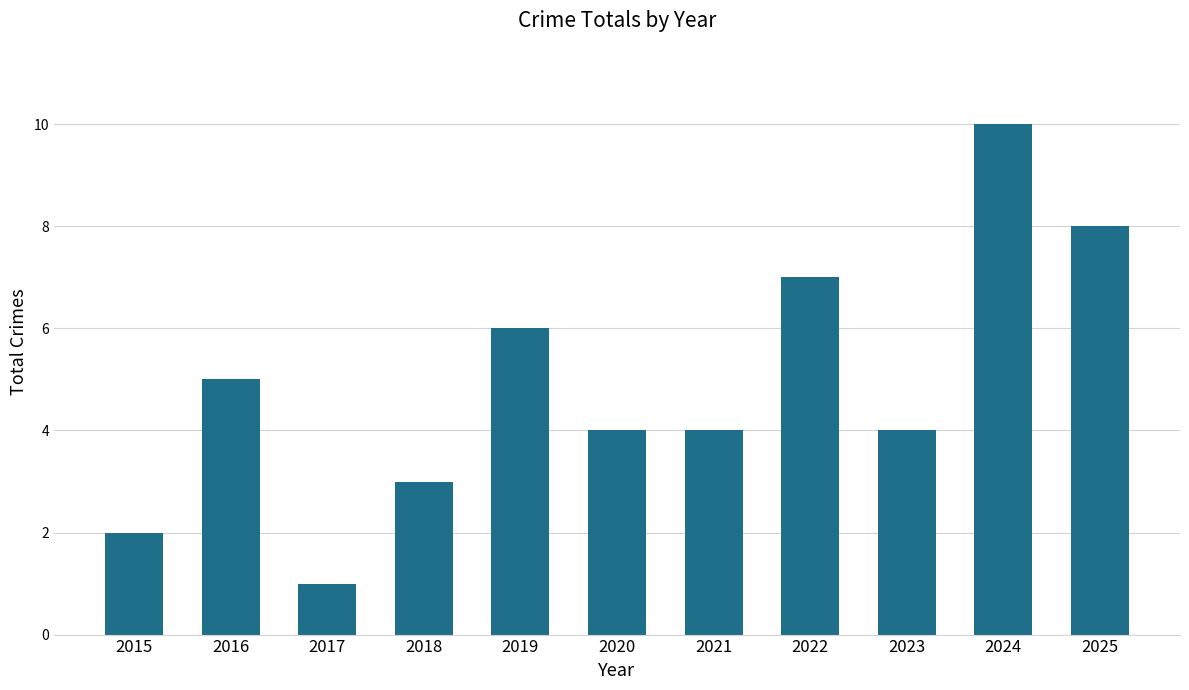

How many values are between 3 and 7?

7